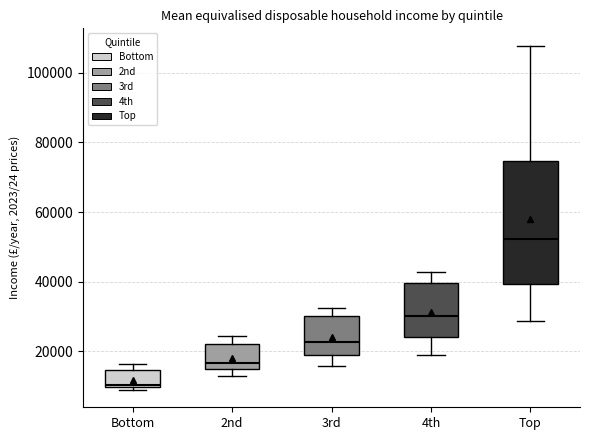

Reading left to right, transcribe this box plot: for each box, give where its median line is, the range the box spans, and where its two whiskers end, as read against the y-axis. The values are not printed on the chart, so give them approximately, as read against the axis.

Bottom: median 10000, box 10000 to 14000, whiskers 8000 to 16000
2nd: median 16000 (just above the box's lower edge), box 16000 to 22000, whiskers 12000 to 24000
3rd: median 22000, box 18000 to 30000, whiskers 16000 to 32000
4th: median 30000, box 24000 to 40000, whiskers 20000 to 42000
Top: median 52000, box 40000 to 74000, whiskers 28000 to 108000